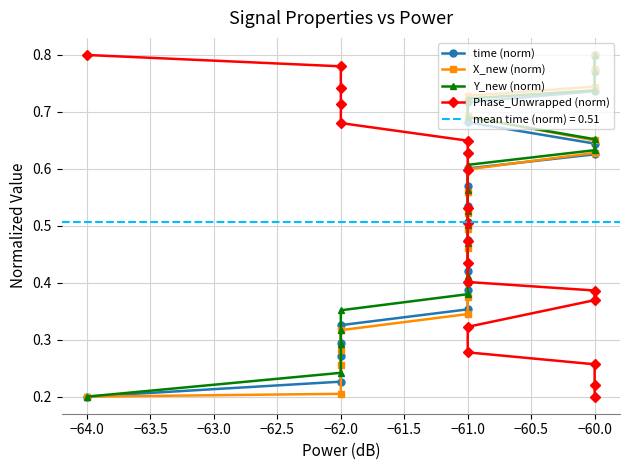

True or false: Phase_Unwrapped (norm) has more than 2 interior local peaks.

False